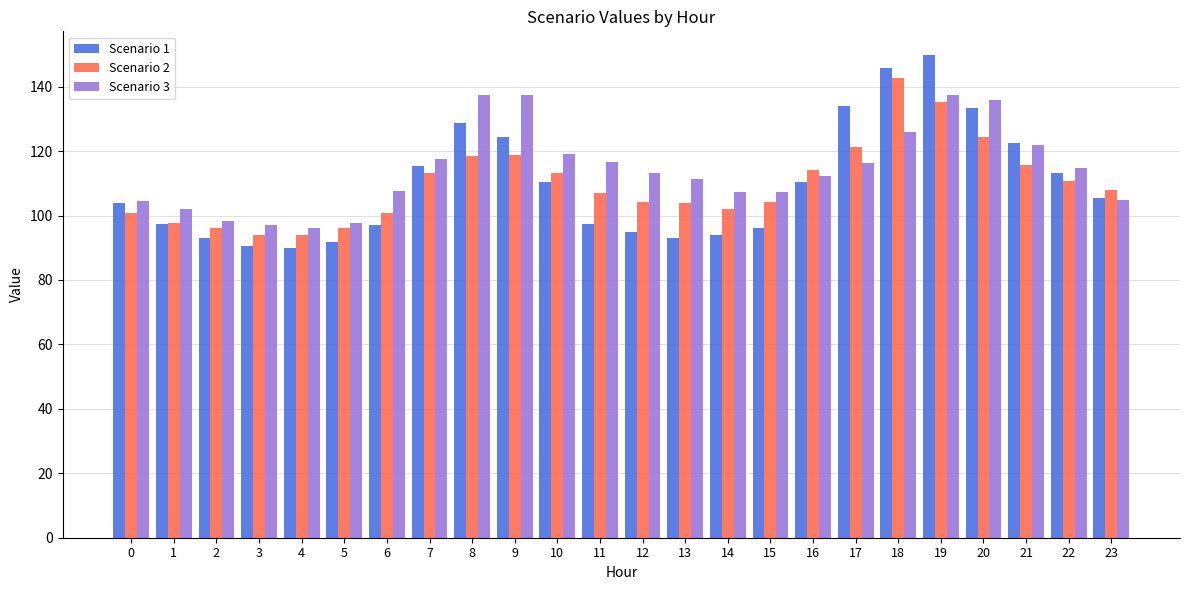

What is the maximum value shown in the chart?

149.7